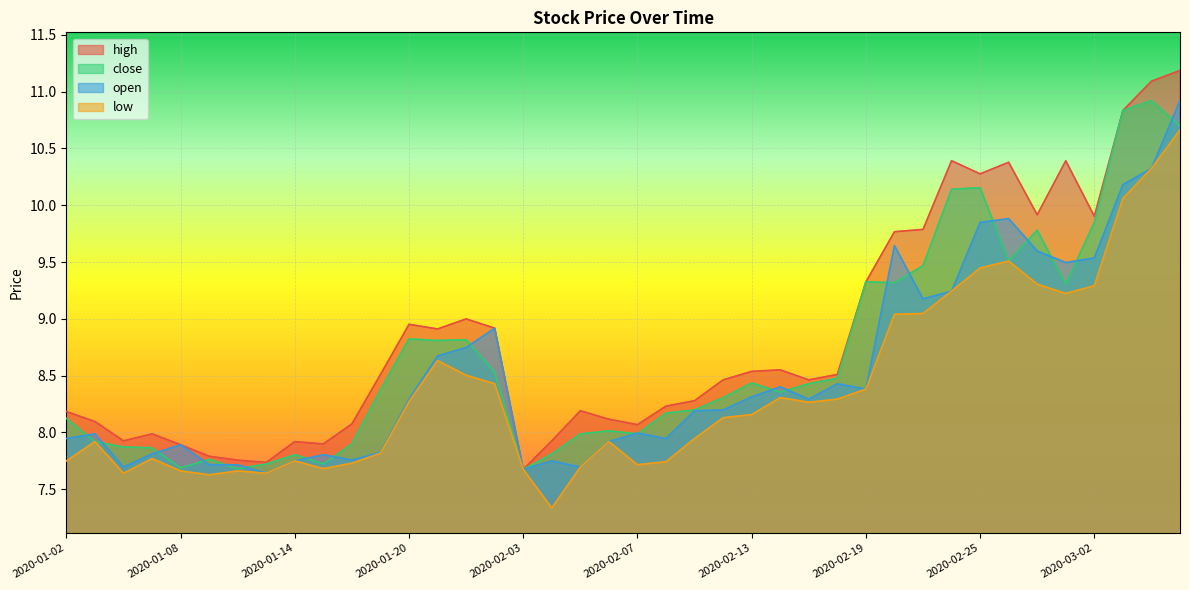

How many lines are shown in the chart?

4